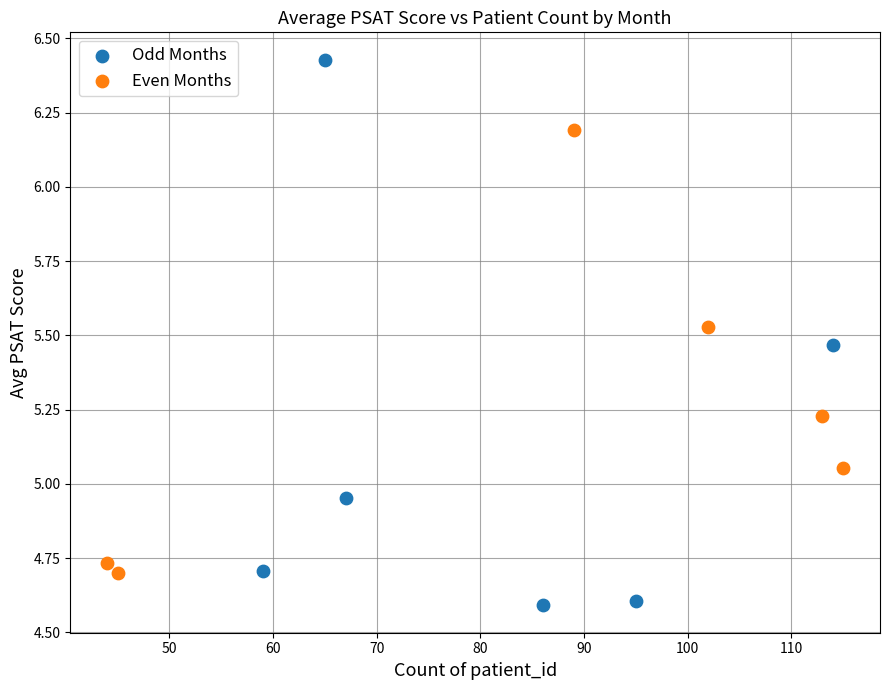

Which series reaches the maximum Y coordinate?

Odd Months